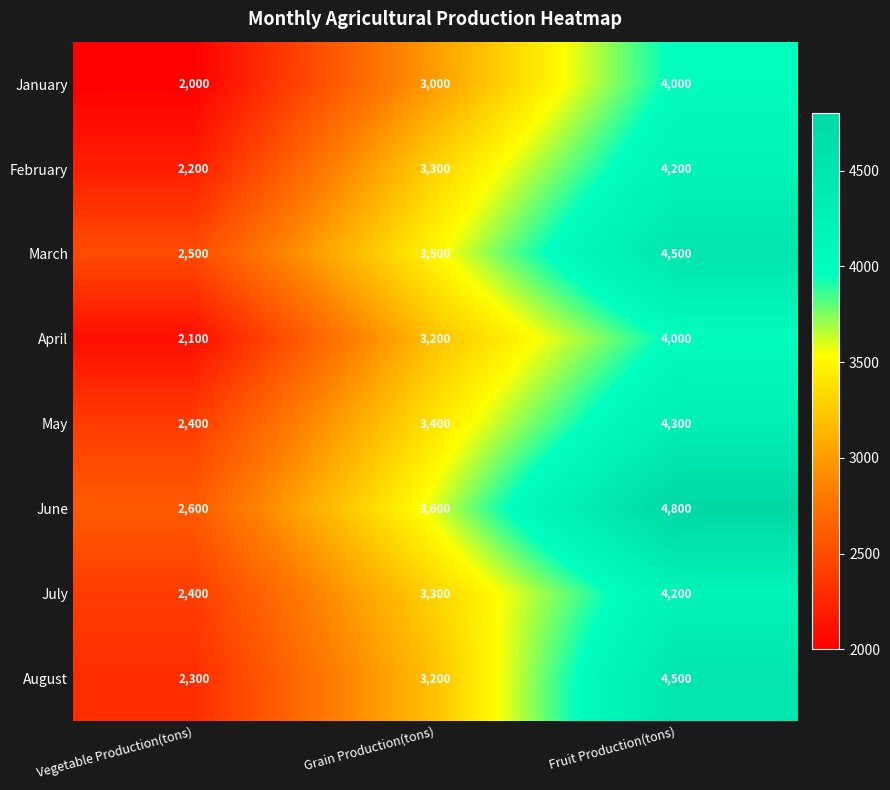

Read the June value at Vegetable Production(tons).

2600